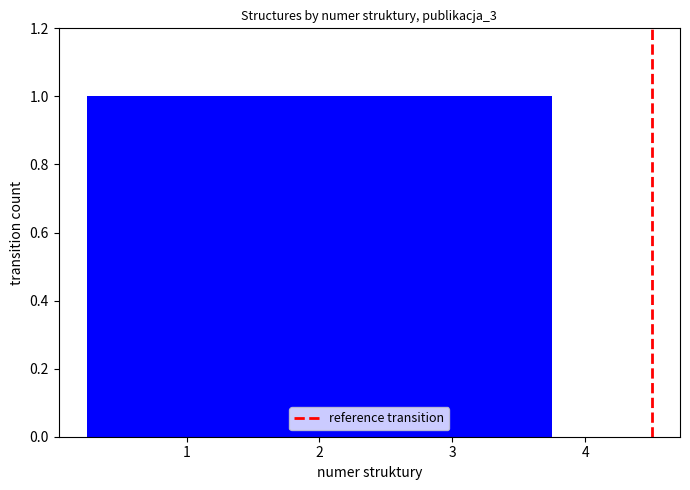

At which label is the value closest to 2?

2